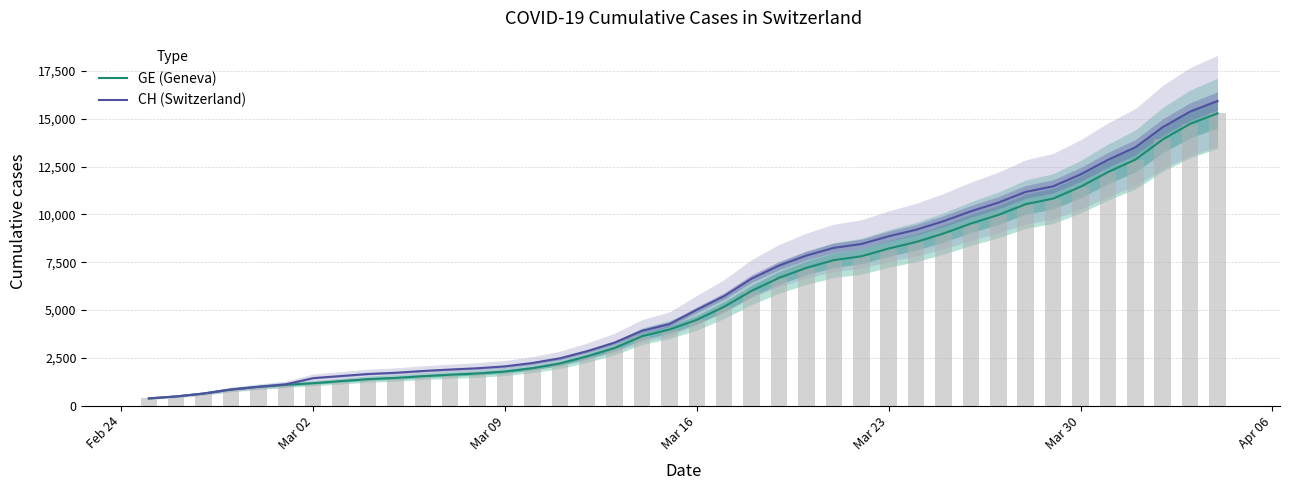

What is the difference between the second highest and second lowest values in the GE (Geneva) series?

14254